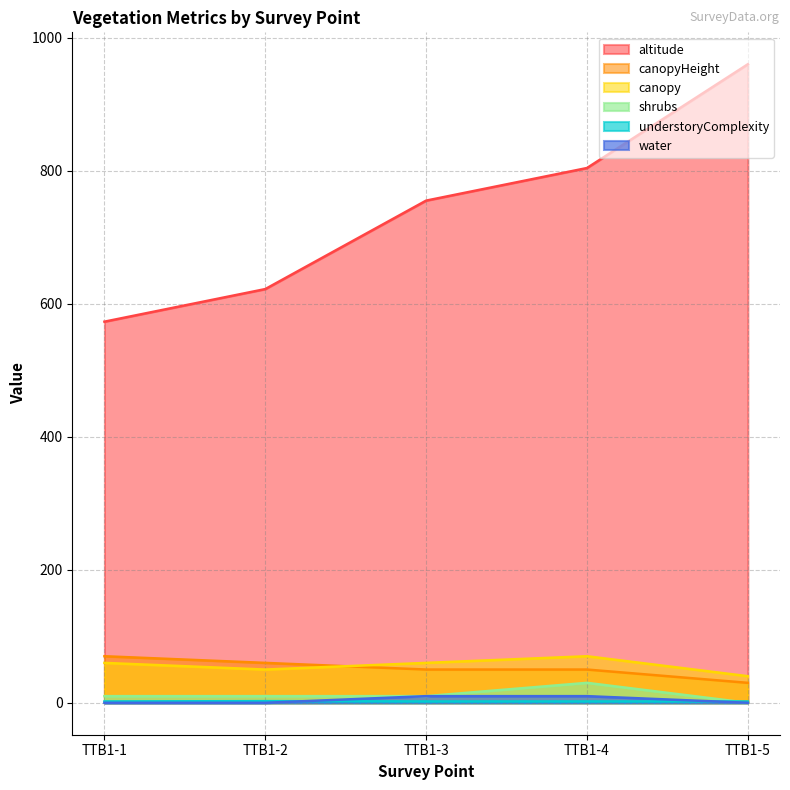

True or false: understoryComplexity and altitude cross at least once.

False